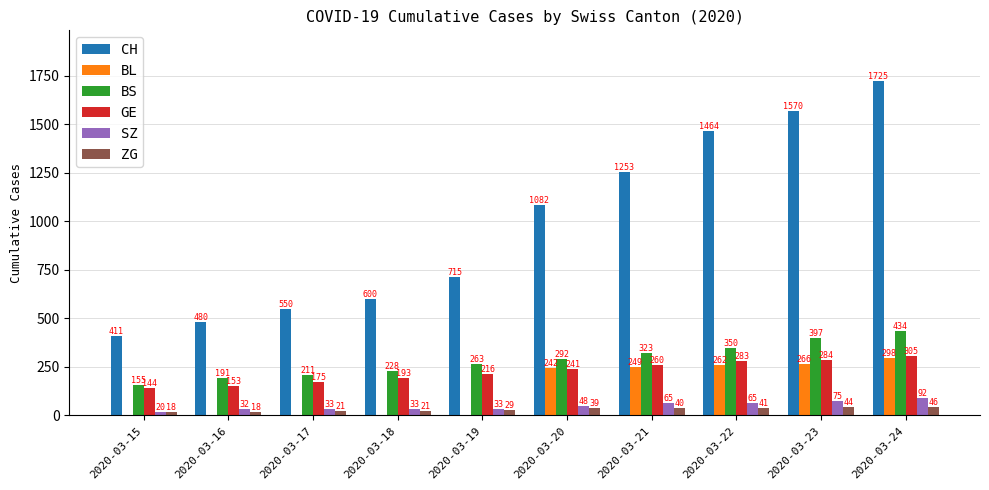

What are all the series names shown in the legend?

CH, BL, BS, GE, SZ, ZG